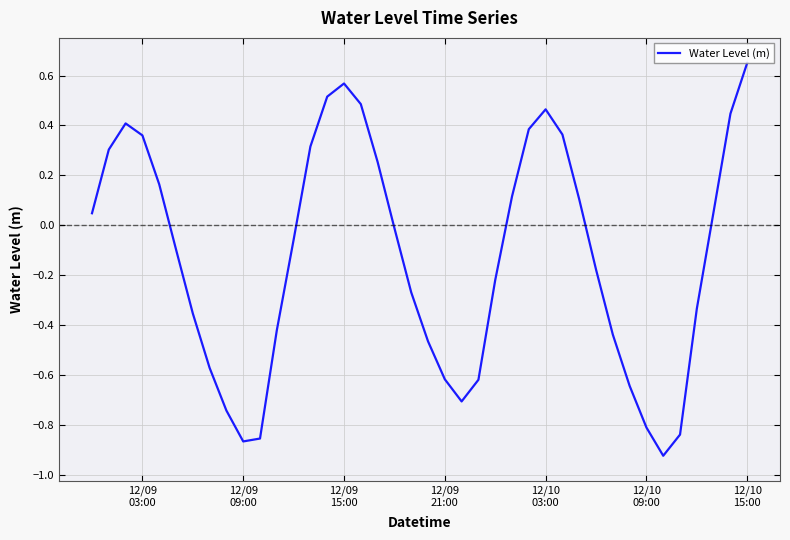

What is the difference between the maximum and minimum values?

1.6